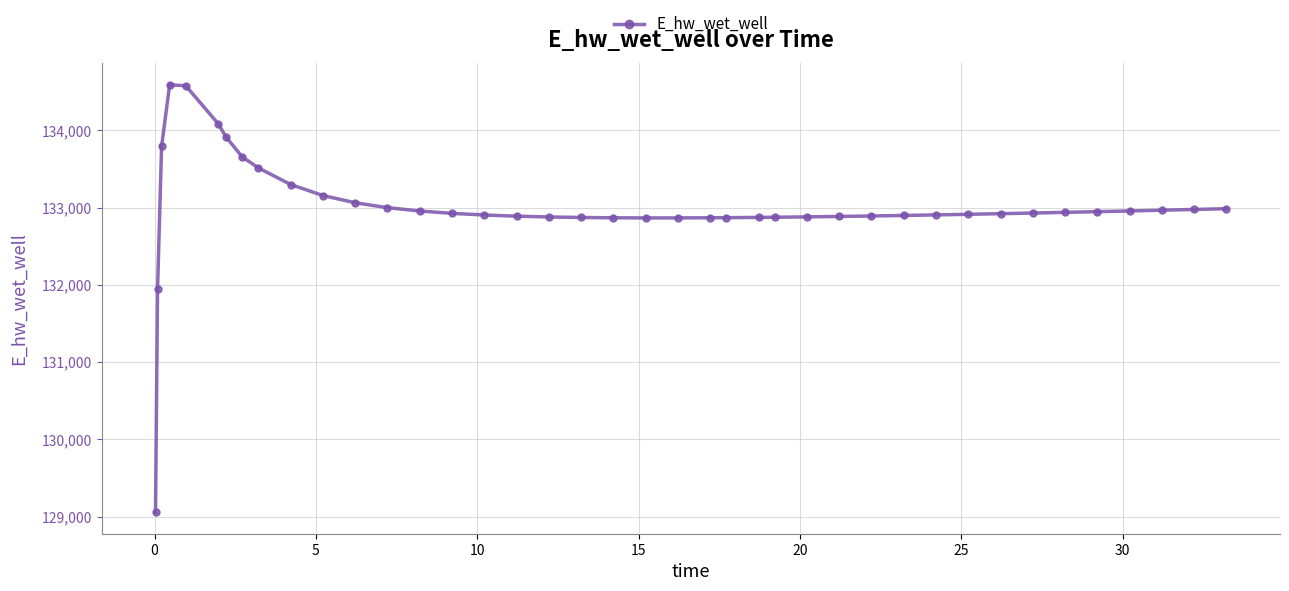

What is the sum of all values?

5320196.5